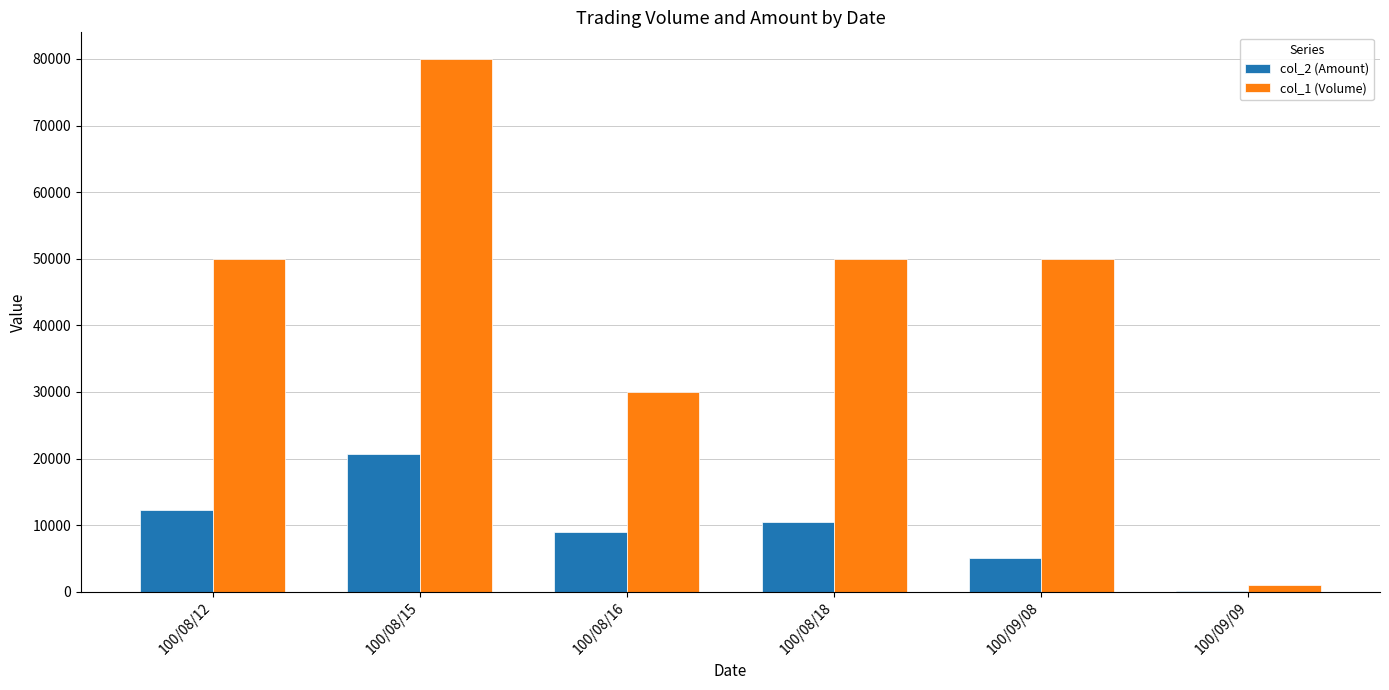

Is it true that col_2 (Amount) equals 14456 at 100/08/15?

False